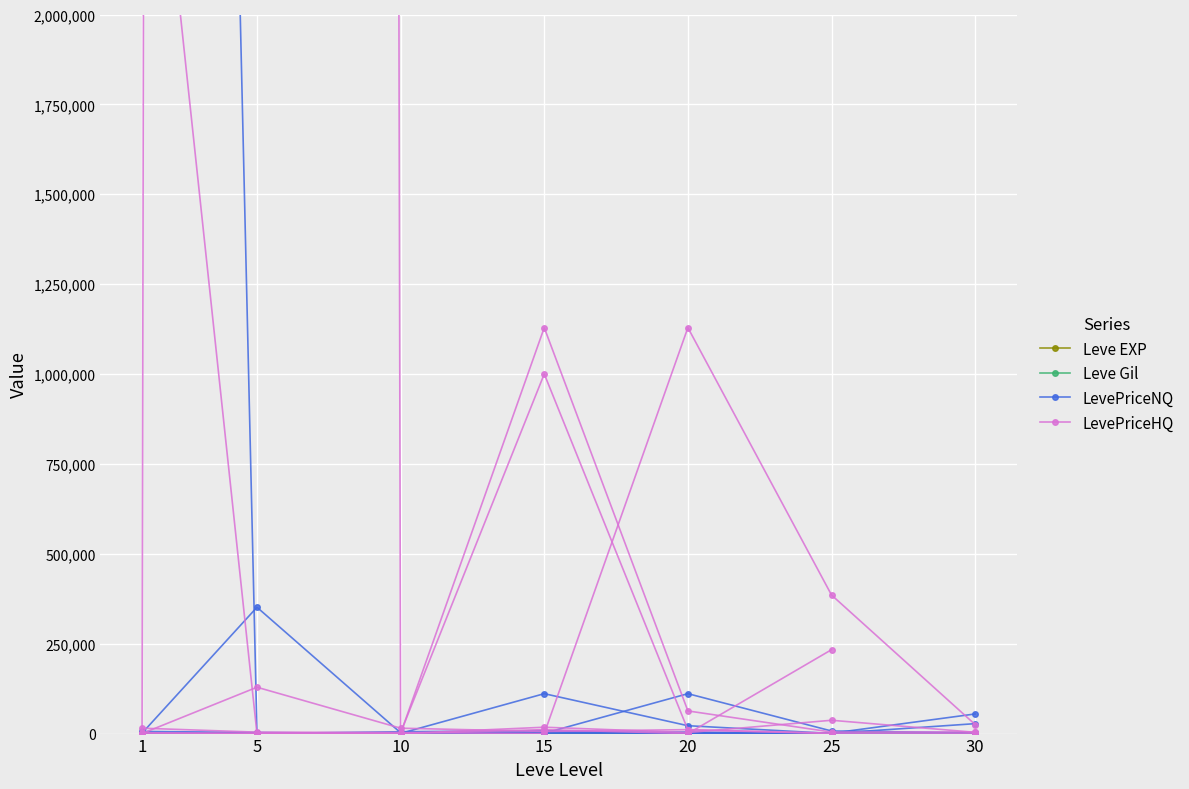

What is the approximate value of LevePriceHQ at 15?

10969.0